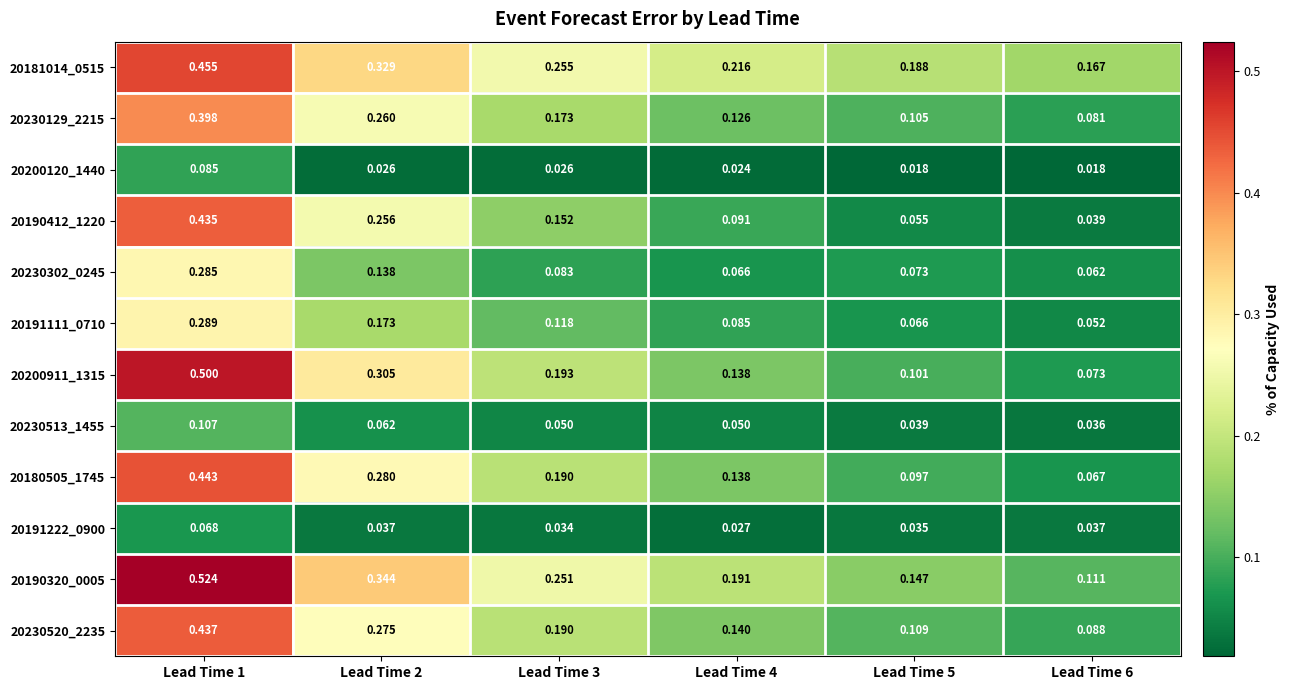

Is the value of 20191111_0710 at Lead Time 1 greater than the value of 20200120_1440 at Lead Time 1?

Yes